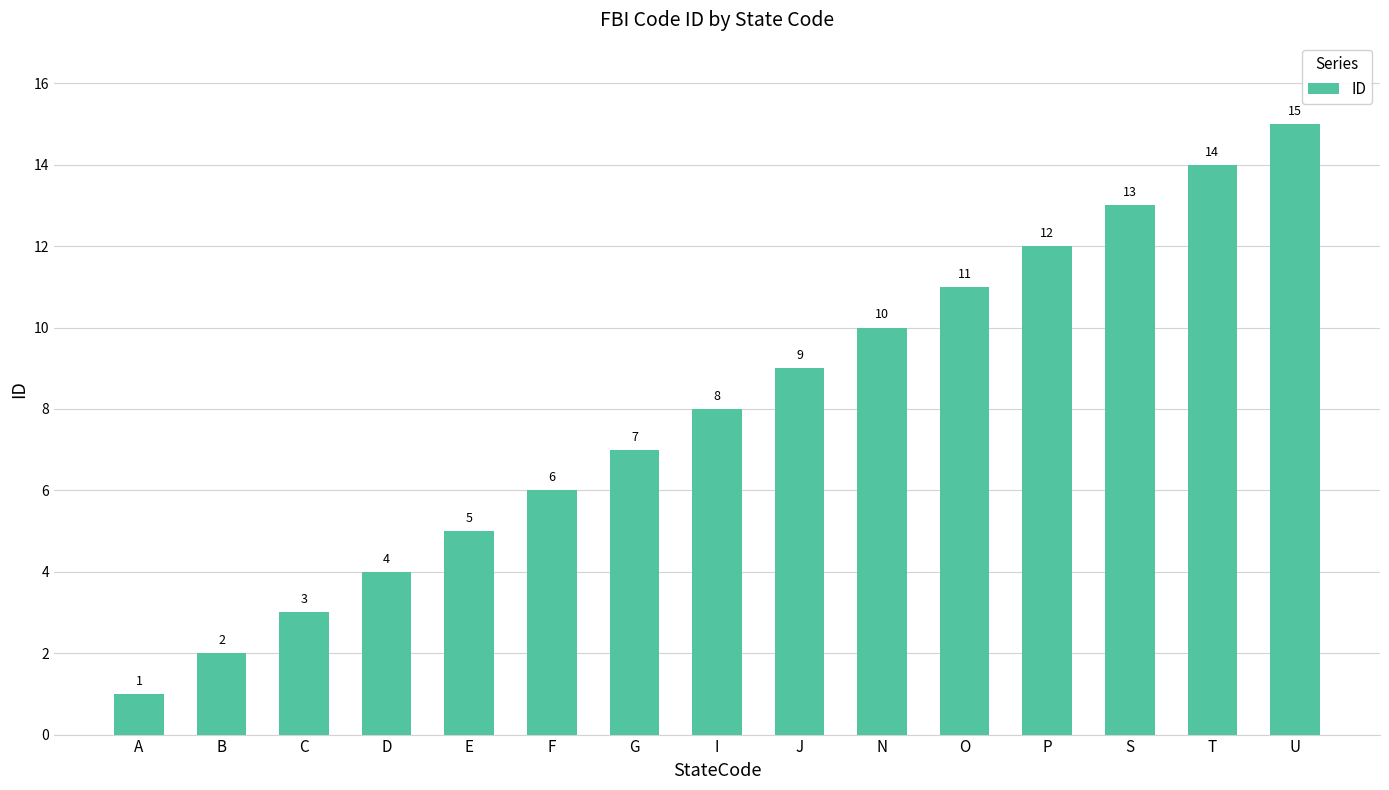

At which label is the value closest to 8?

I